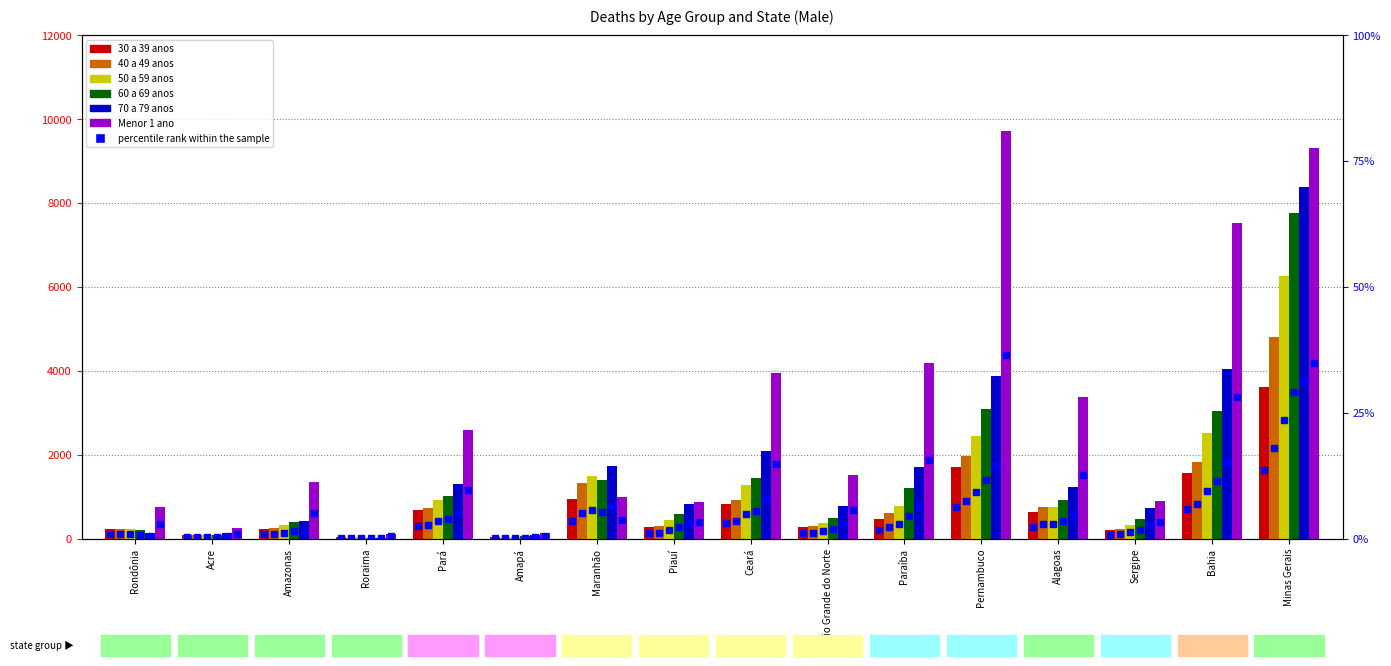

Count the number of categories in the chart.

16